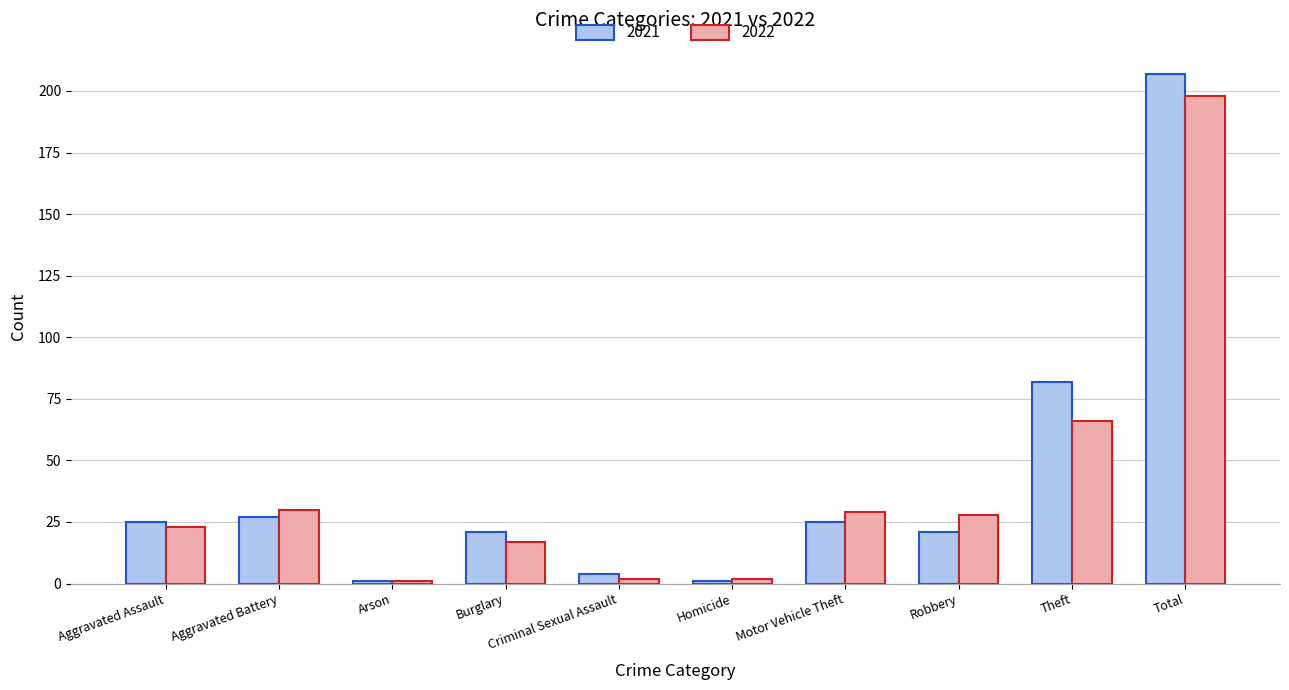

What is the average value of the 2022 series?

40